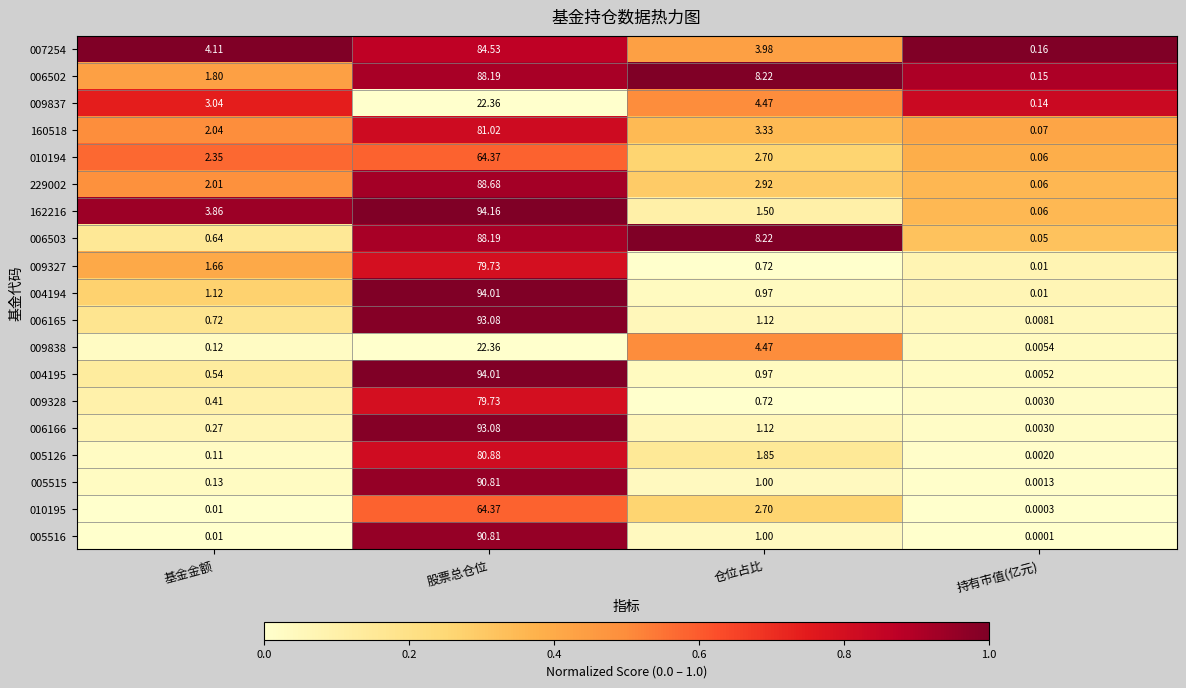

Which series has the largest total across all categories?

162216